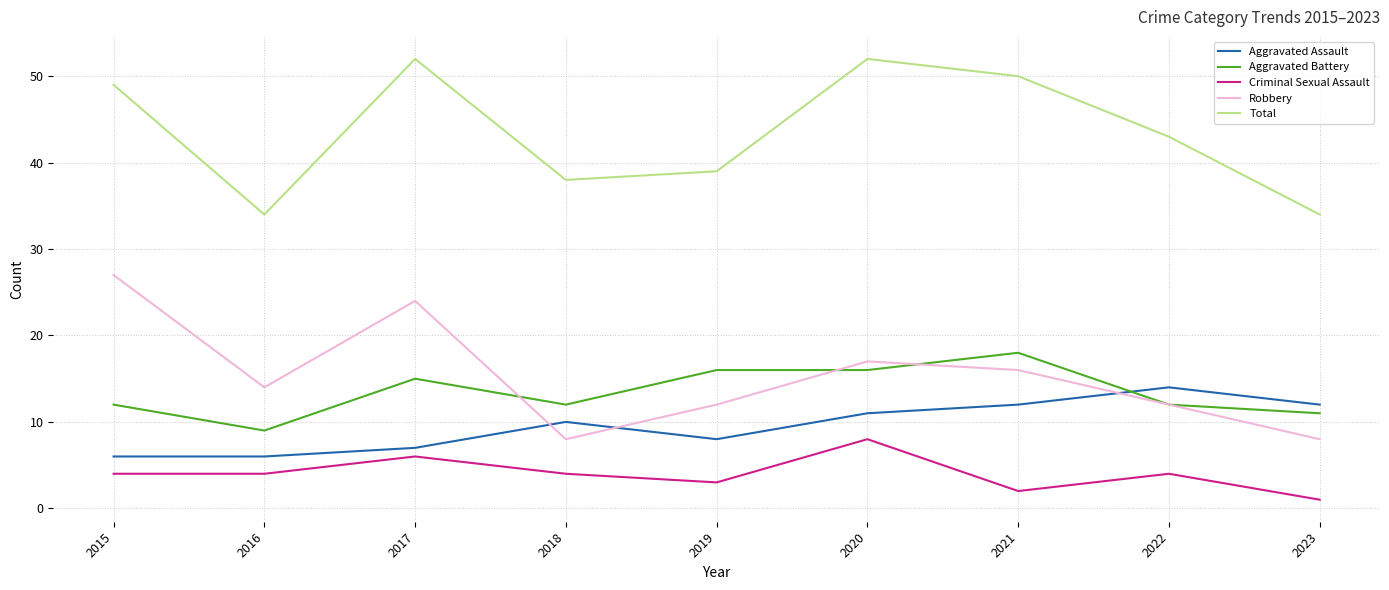

What is the spread (max minus min) of values at 2018?

34